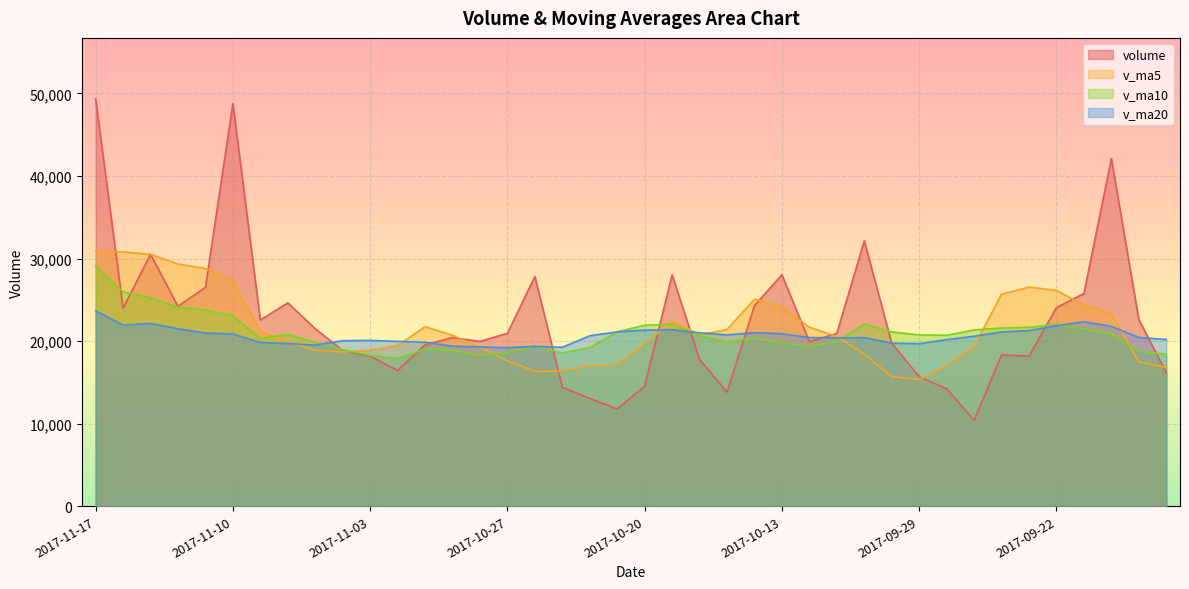

Reading left to right, what are all the values shown in this chart?

volume: 49327.0	23993.4	30501.1	24212.8	26508.2	48772.8	22544.6	24626.1	21500.6	18848.4	18160.3	16448.3	19535.2	20424.1	19955.7	20940.5	27822.5	14401.3	13048.3	11781.7	14537.1	28025.5	17770.0	13808.7	24311.7	28034.1	19917.3	20939.9	32146.2	19723.4	15676.1	14230.0	10395.9	18322.0	18171.9	24048.2	25762.0	42106.2	22607.6	16153.0
v_ma5: 30908.5	30797.7	30507.9	29332.9	28790.5	27258.5	21136.0	19916.8	18898.6	18683.3	18904.8	19460.8	21735.6	20708.8	19233.7	17598.8	16318.2	16358.8	17032.5	17184.6	19690.6	22390.0	20768.4	21402.4	25069.9	24152.2	21680.6	20543.1	18434.3	15669.5	15359.2	17033.6	19340.0	25682.0	26539.2	26135.4	24364.4	23351.2	17470.8	16807.2
v_ma10: 29083.5	25966.8	25212.3	24115.7	23736.9	23081.6	20298.4	20826.2	19803.7	18958.5	18251.8	17889.5	19047.2	18870.7	18209.1	18644.7	19354.1	18563.6	19217.4	21127.2	21921.4	22035.3	20655.8	19918.3	20369.7	19755.7	19357.1	19941.5	22058.2	21104.3	20747.3	20699.0	21345.6	21576.4	21673.2	22011.8	21494.0	20829.2	18763.4	18380.7
v_ma20: 23667.7	21928.2	22129.8	21493.2	20973.0	20863.2	19826.2	19694.9	19510.6	20042.8	20086.6	19962.4	19851.5	19394.5	19289.4	19200.2	19355.6	19252.6	20637.8	21115.8	21334.3	21367.1	21000.7	20747.4	21021.4	20883.8	20425.6	20385.3	20410.8	19742.5	19683.5	20171.5	20580.6	21107.8	21269.9	21858.1	22339.8	21786.3	20433.0	20190.5